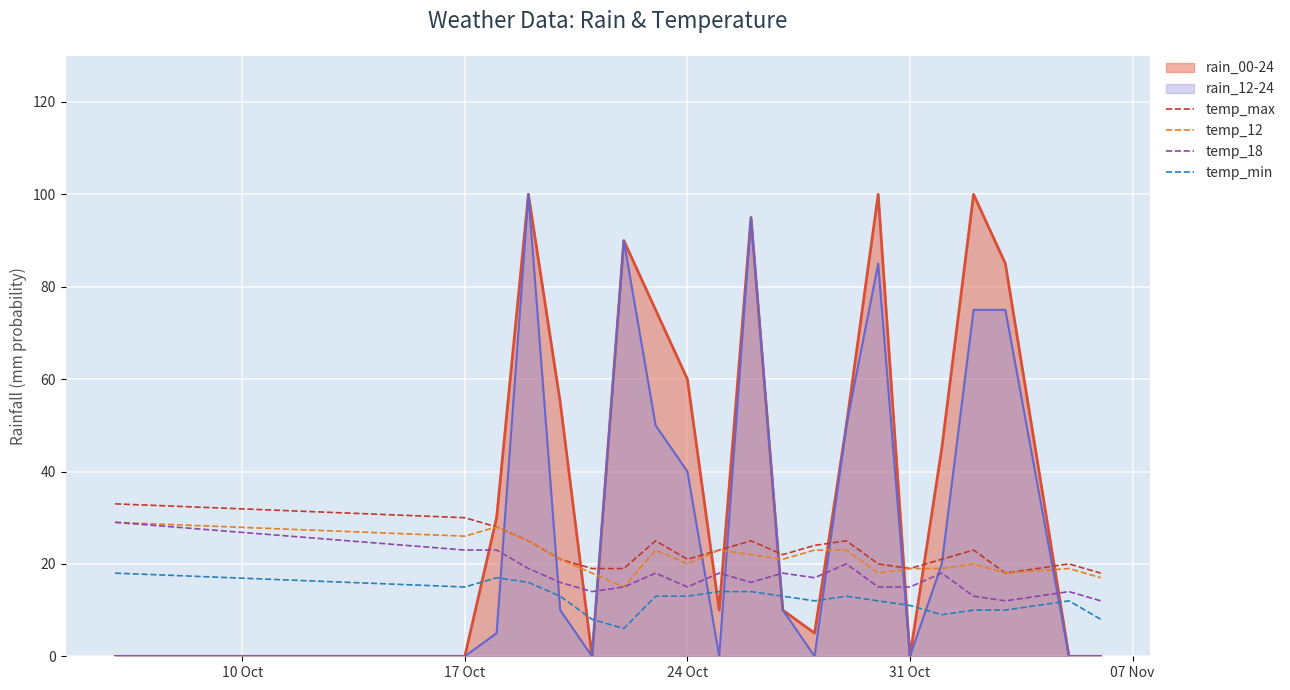

Which series has the largest total across all categories?

rain_00-24